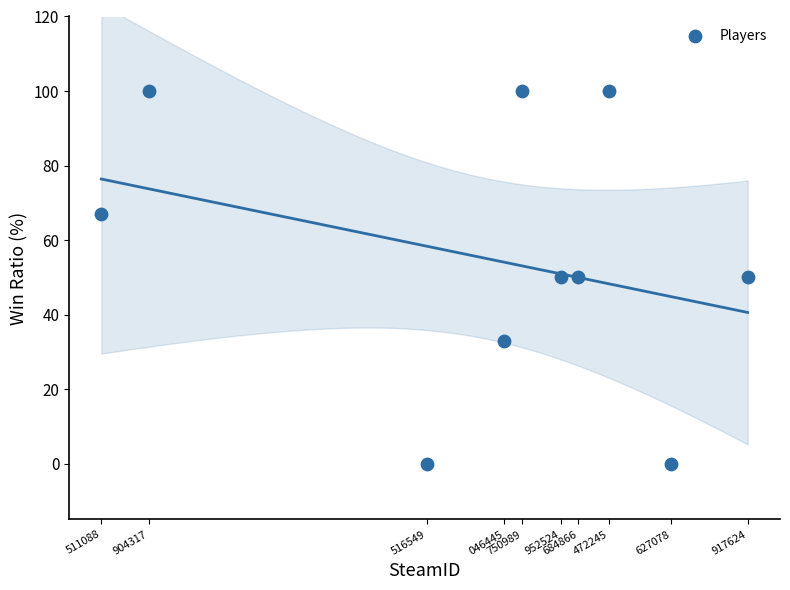

What is the range of Y values (max minus min)?

100